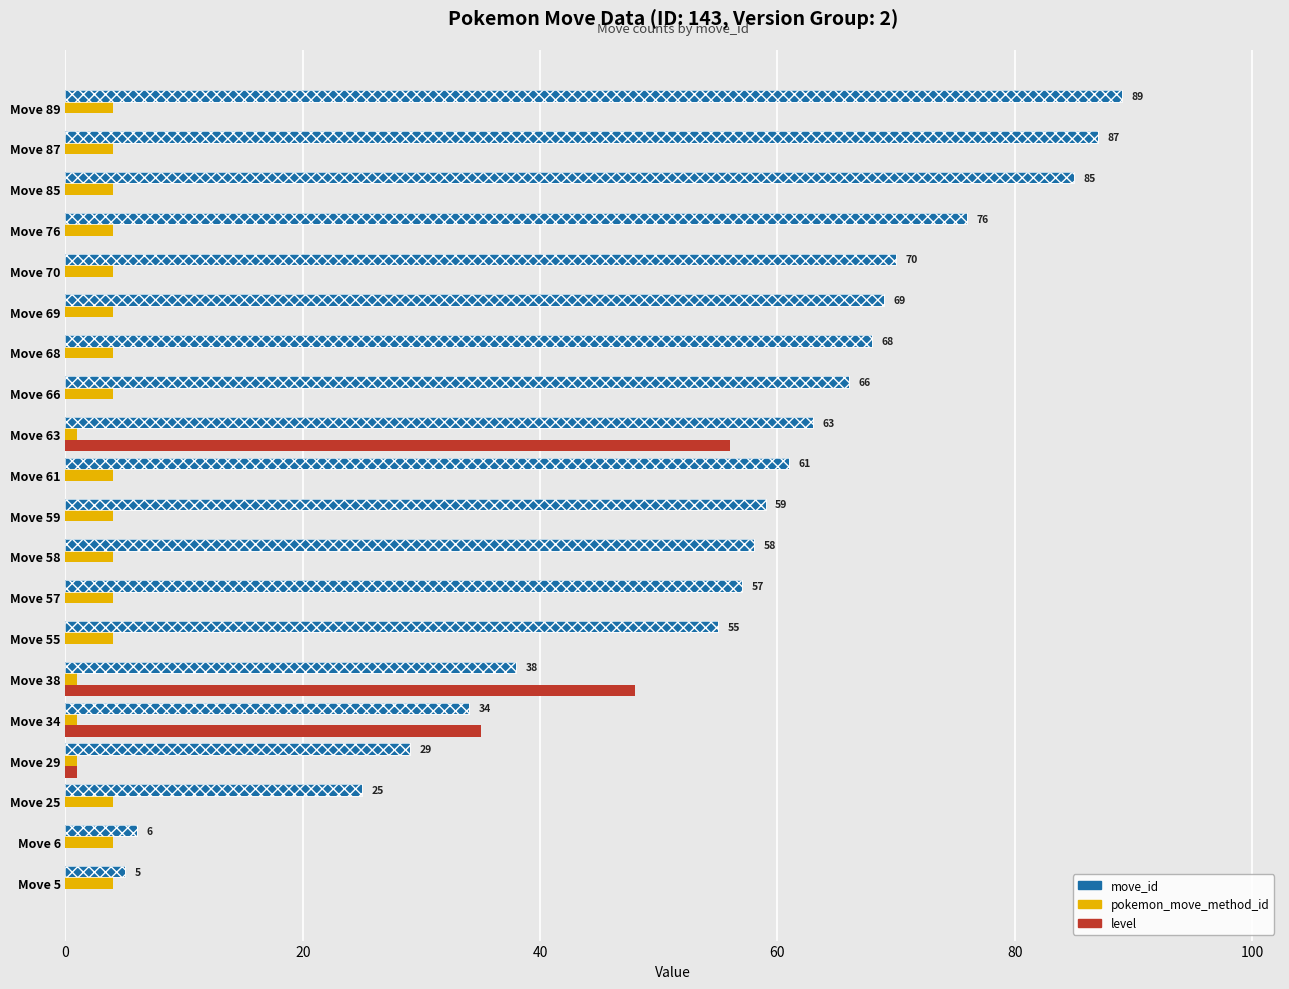

What is the difference between the maximum and minimum values in the level series?

56